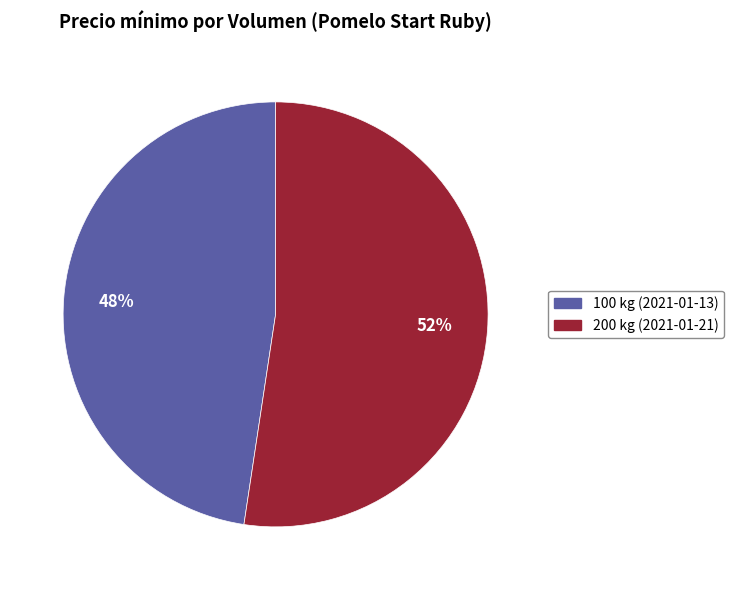

To the nearest percent, what is the combined percentage of 200 kg (2021-01-21) and 100 kg (2021-01-13)?

100%